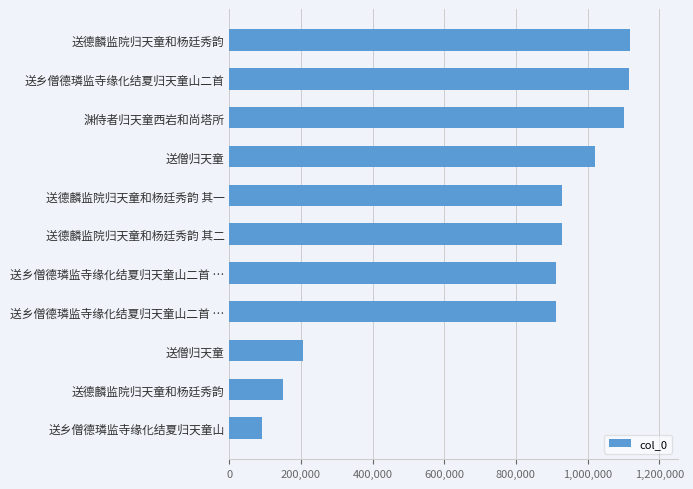

How many values are below 928134?

5